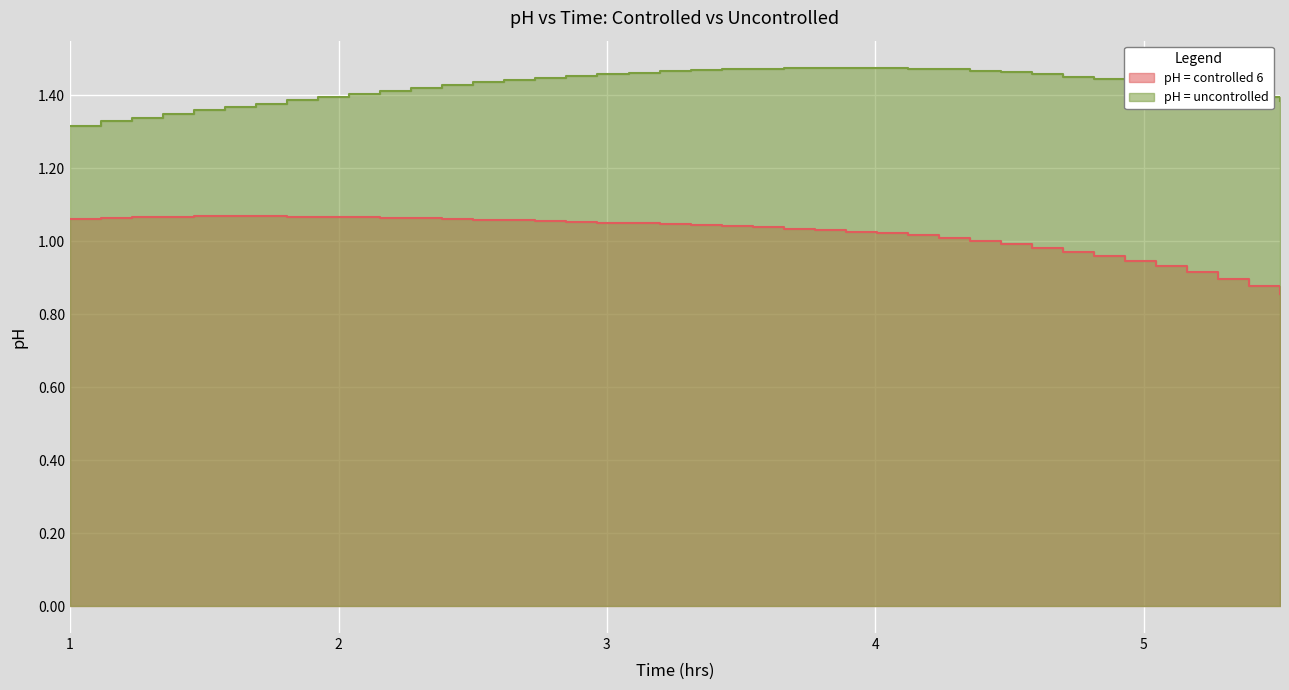

Reading left to right, extract all data points from this chart.

pH = controlled 6: 1.1	1.1	1.1	1.1	1.1	1.1	1.1	1.1	1.1	1.1	1.1	1.1	1.1	1.1	1.1	1.1	1.1	1.1	1.0	1.0	1.0	1.0	1.0	1.0	1.0	1.0	1.0	1.0	1.0	1.0	1.0	1.0	1.0	1.0	0.9	0.9	0.9	0.9	0.9	0.9
pH = uncontrolled: 1.3	1.3	1.3	1.3	1.4	1.4	1.4	1.4	1.4	1.4	1.4	1.4	1.4	1.4	1.4	1.4	1.5	1.5	1.5	1.5	1.5	1.5	1.5	1.5	1.5	1.5	1.5	1.5	1.5	1.5	1.5	1.5	1.5	1.4	1.4	1.4	1.4	1.4	1.4	1.4